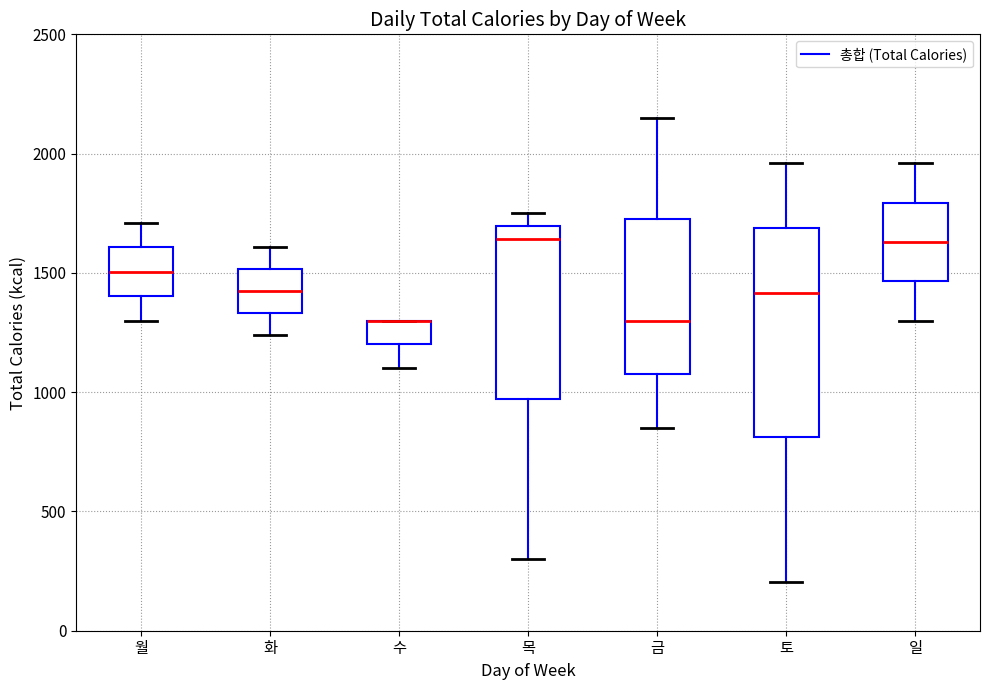

Which box is the tallest, from its lower edge to its upper edge?

토